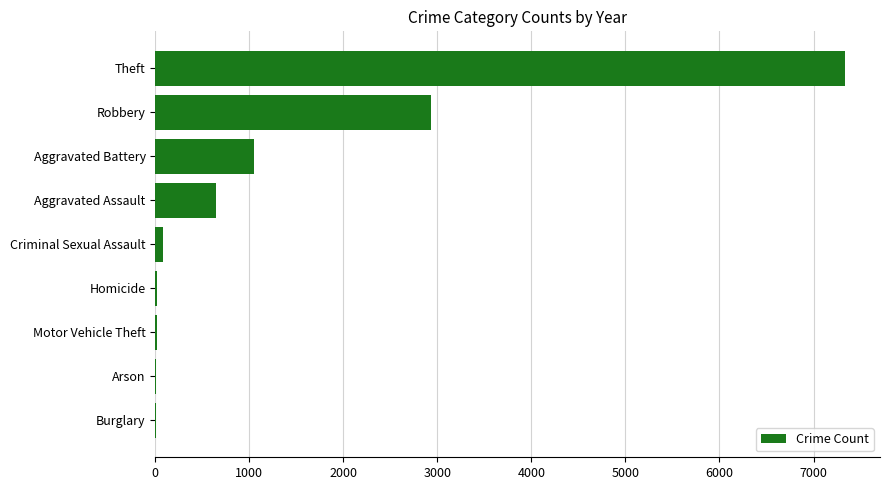

True or false: the data shows 10949 at Theft.

False